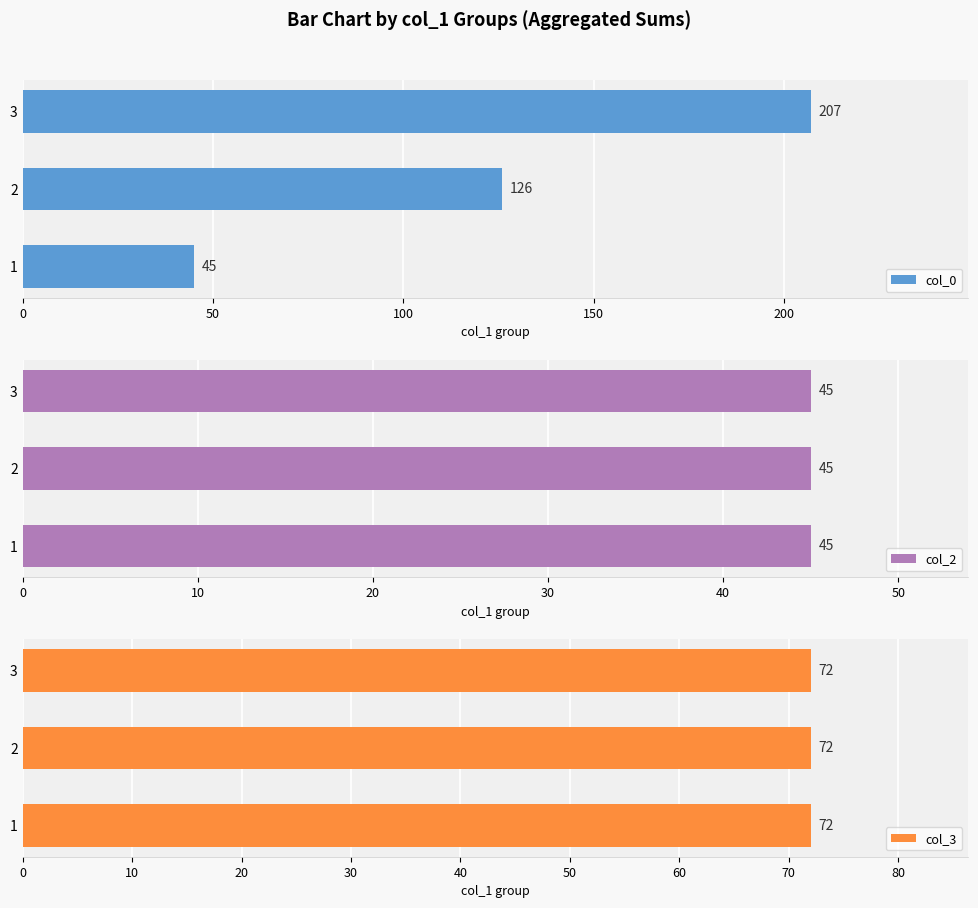

How many categories are shown in the chart?

3